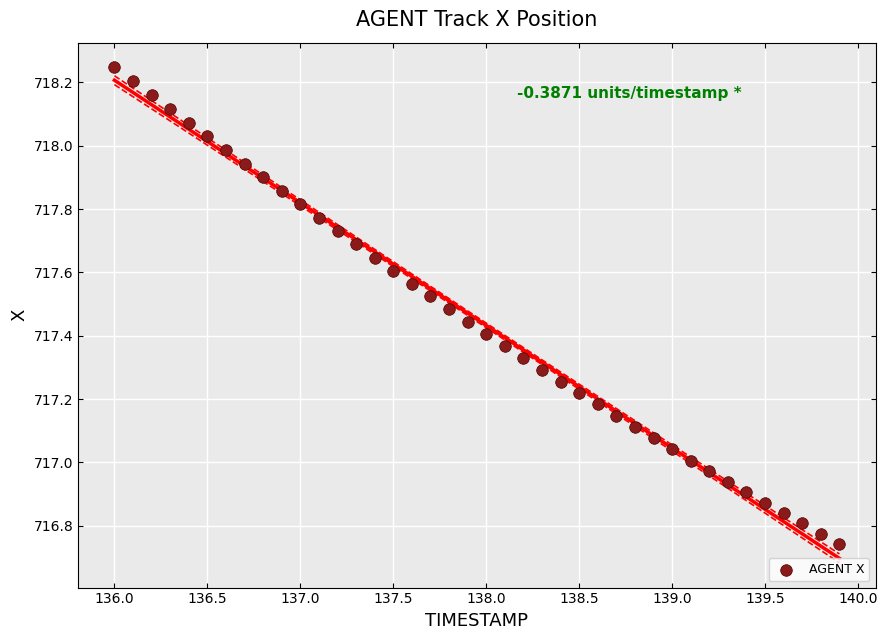

What is the range of X values (max minus min)?

3.9